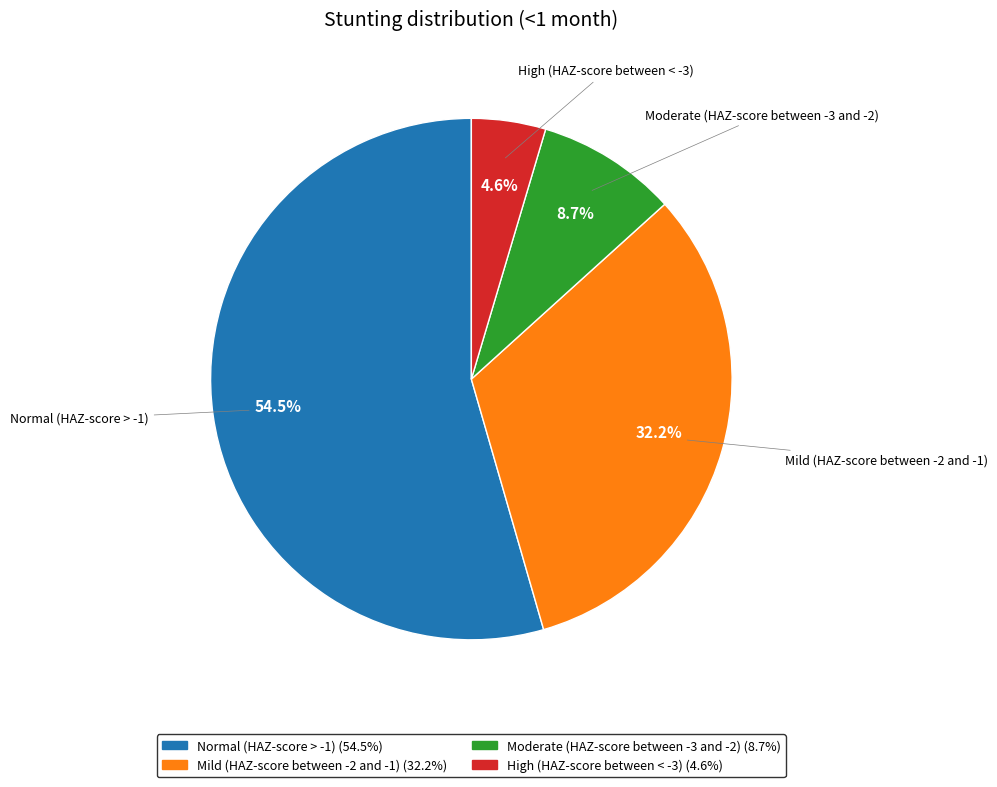

Which has a higher value, Mild (HAZ-score between -2 and -1) or Moderate (HAZ-score between -3 and -2)?

Mild (HAZ-score between -2 and -1)